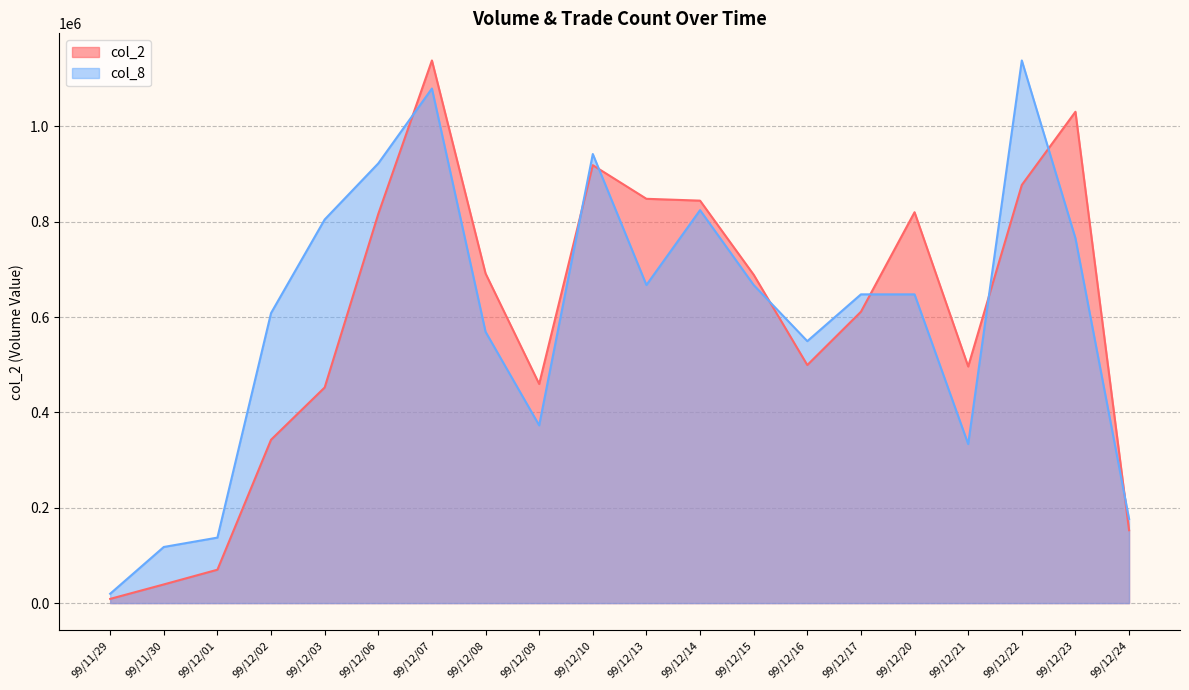

What is the difference between the second highest and minimum values in the col_8 series?

1059815.2